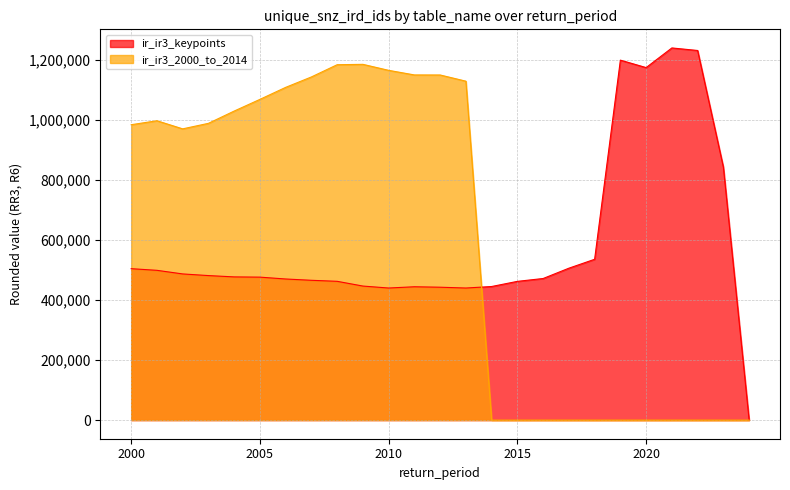

Where is ir_ir3_2000_to_2014 nearest to the value 593206?

2002